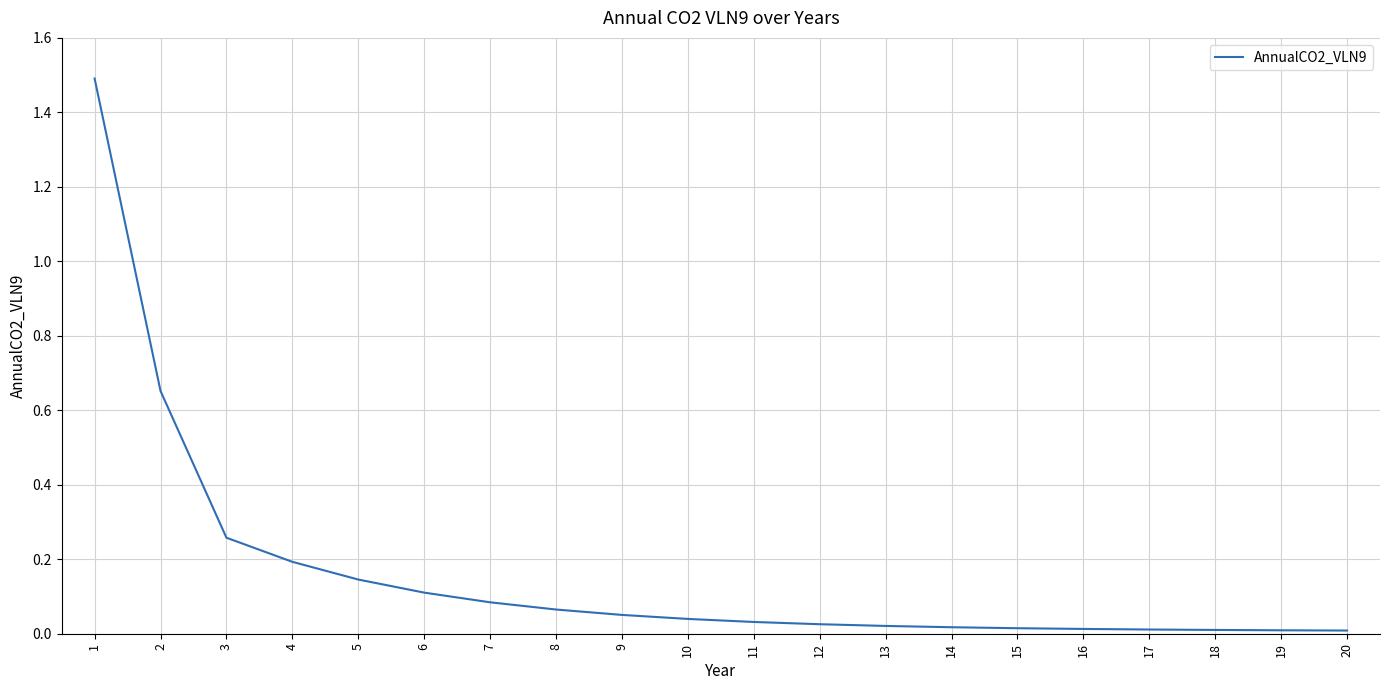

What is the greatest value displayed?

1.5